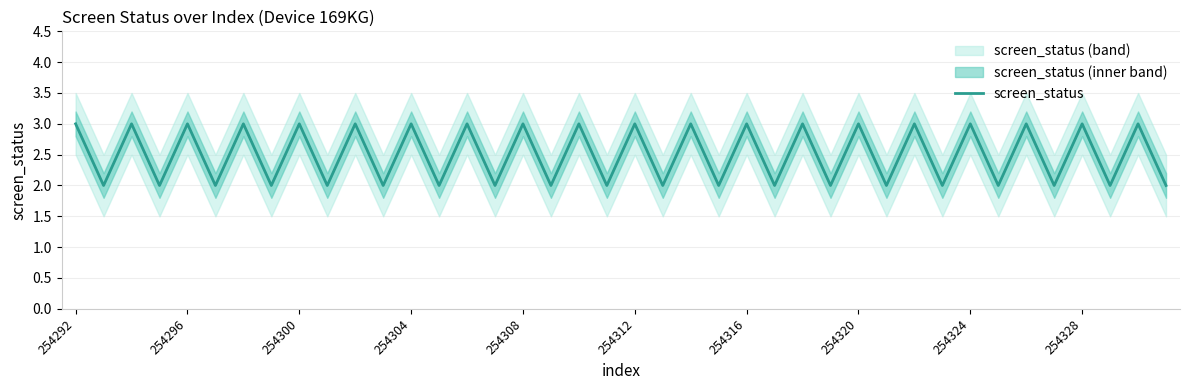

The screen_status series shows 3 at 254308. True or false?

True